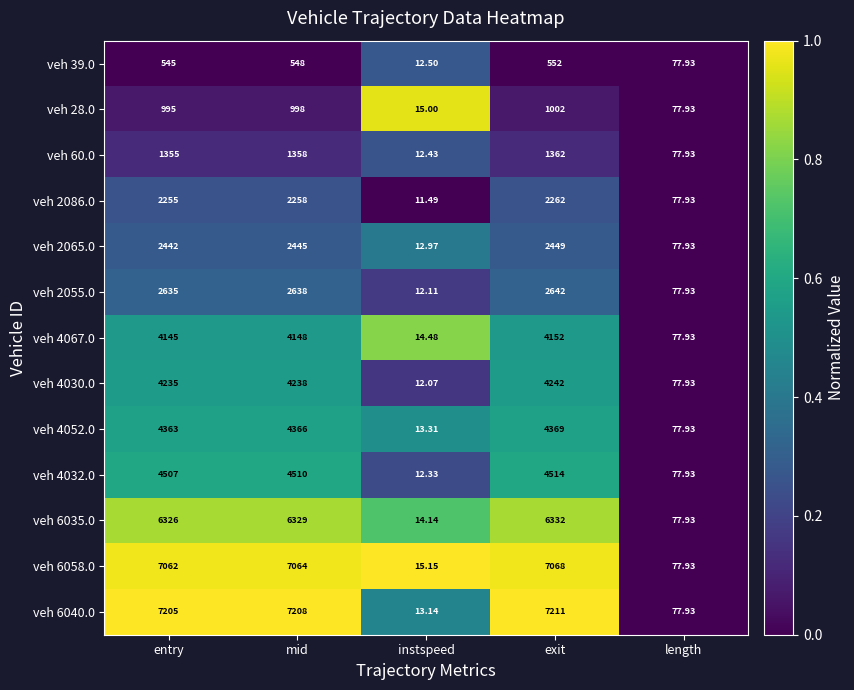

List the labels in order of veh 60.0 value, largest first.

exit, mid, entry, length, instspeed